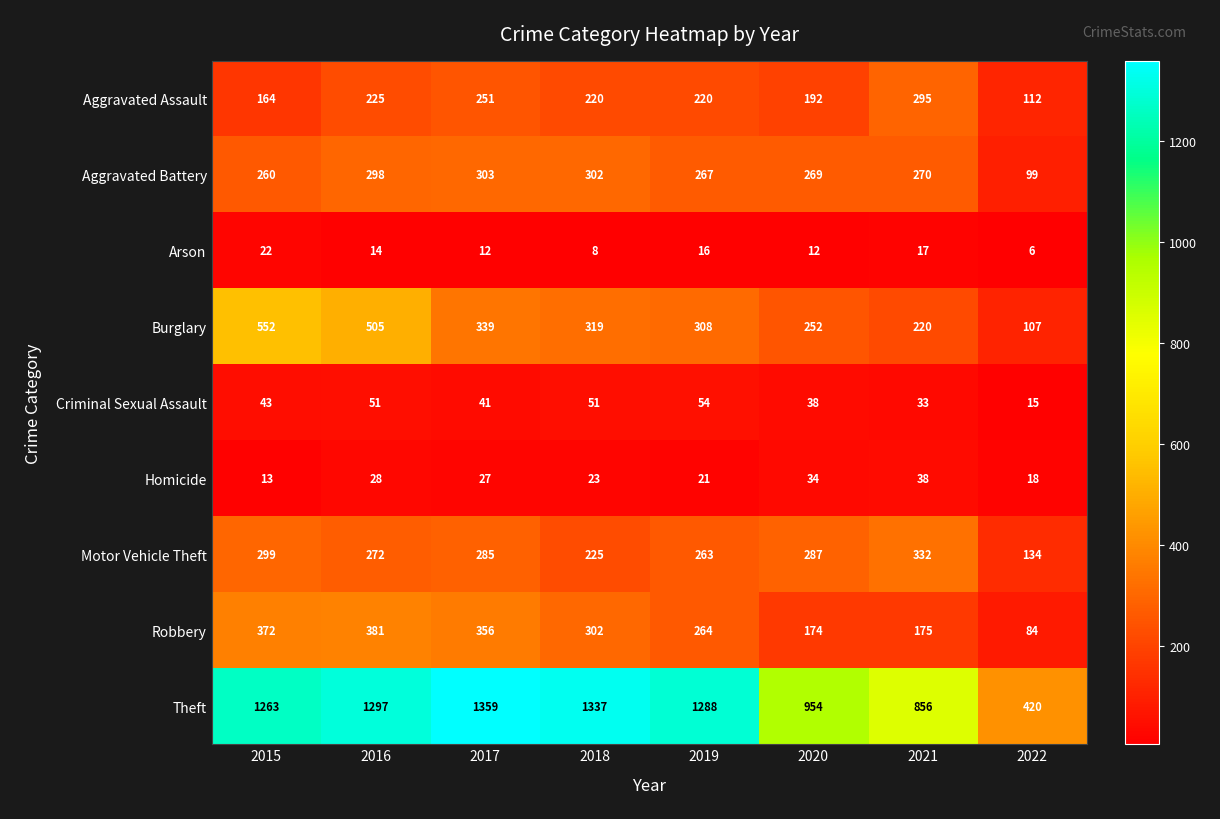

What is the greatest value displayed?

1359